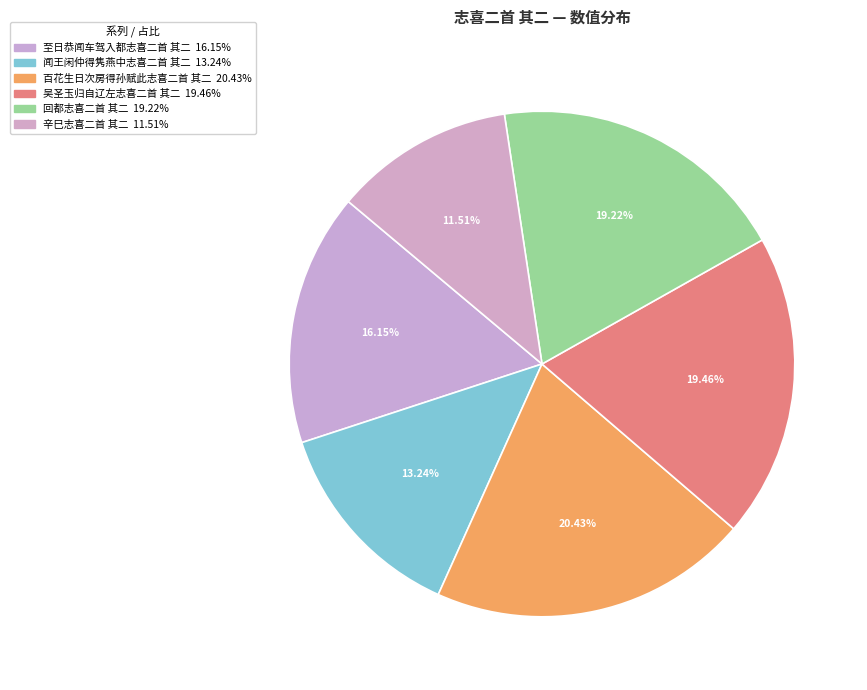

Count the number of slices in the pie.

6